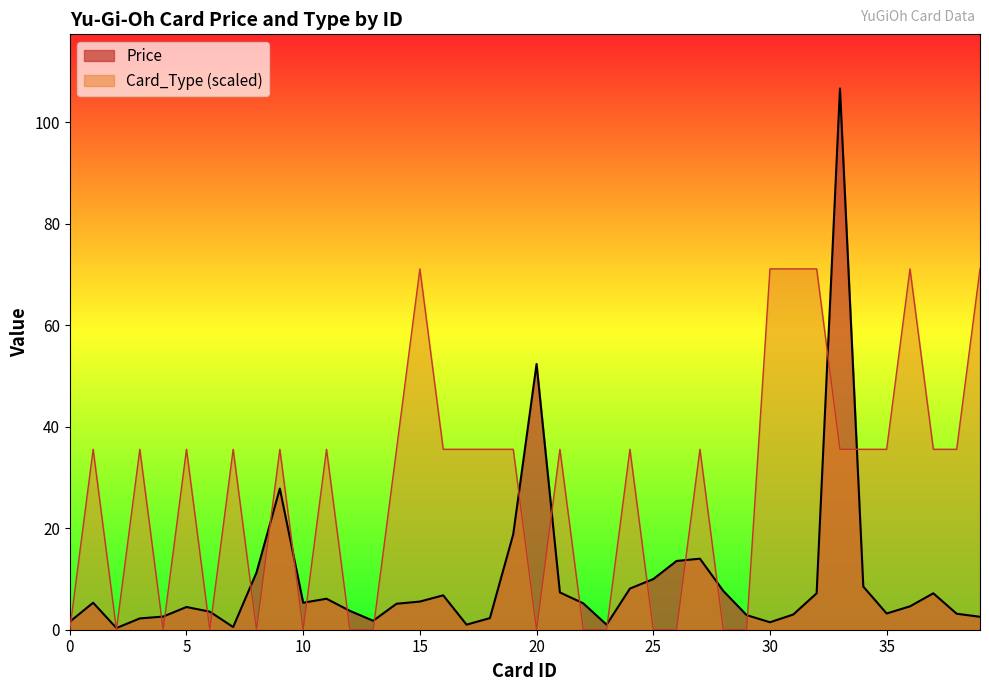

True or false: Price and Card_Type intersect in this chart.

True